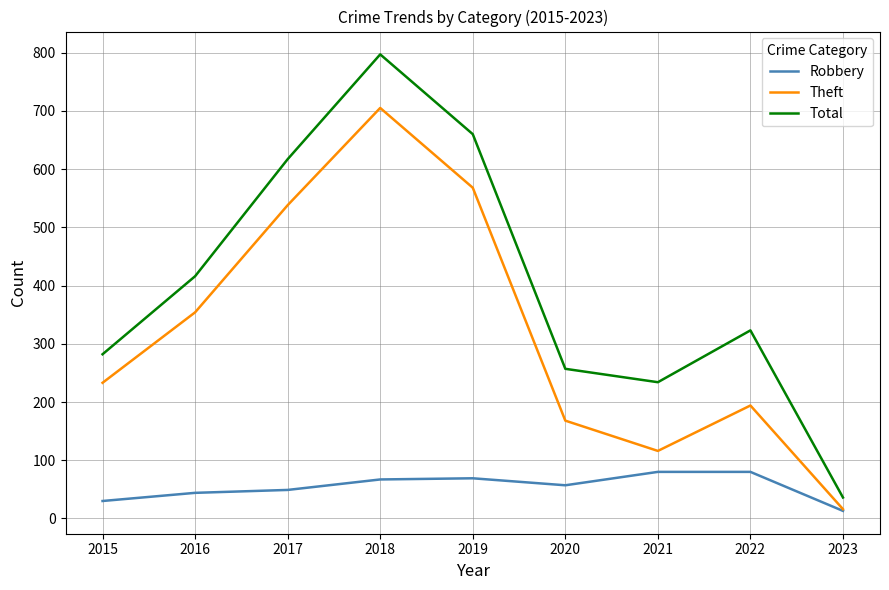

What is the total value across all series at 2022?

597